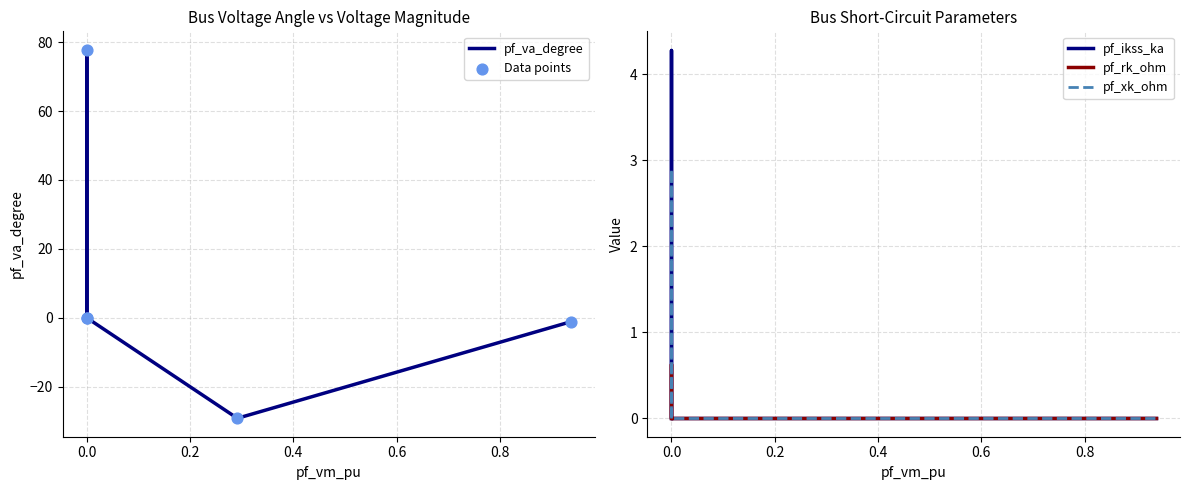

Which series contains the lowest Y value?

pf_va_degree